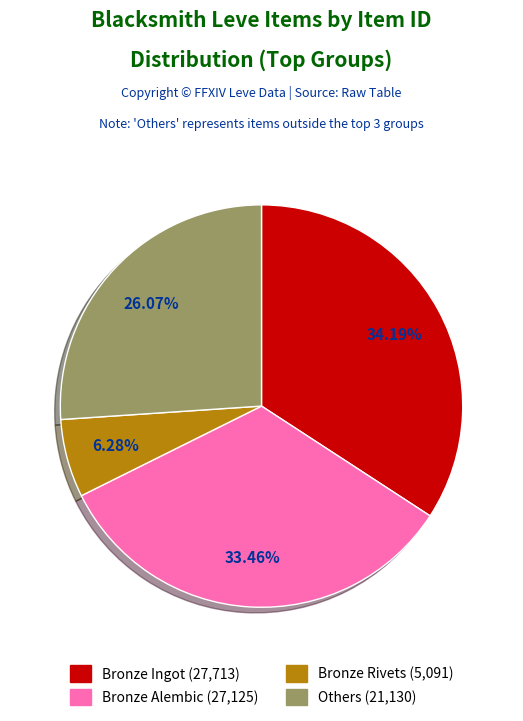

Is there any slice that represents more than half of the pie?

No